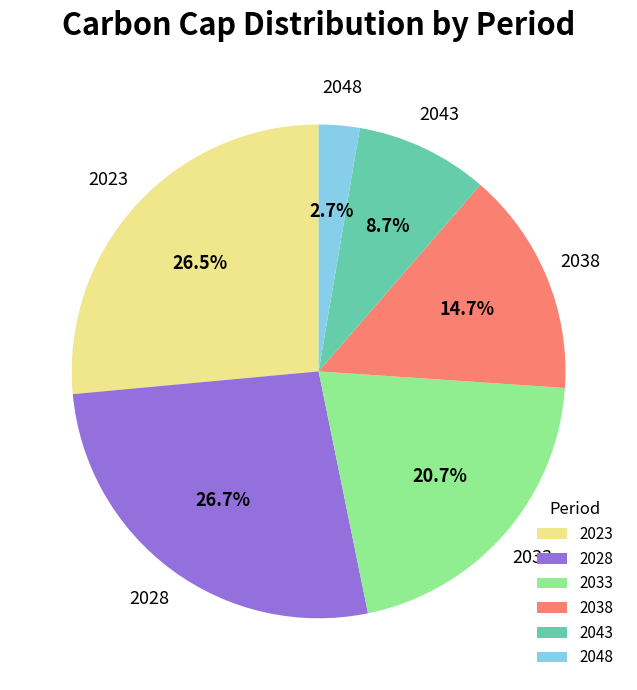

Between 2048 and 2043, which is larger?

2043